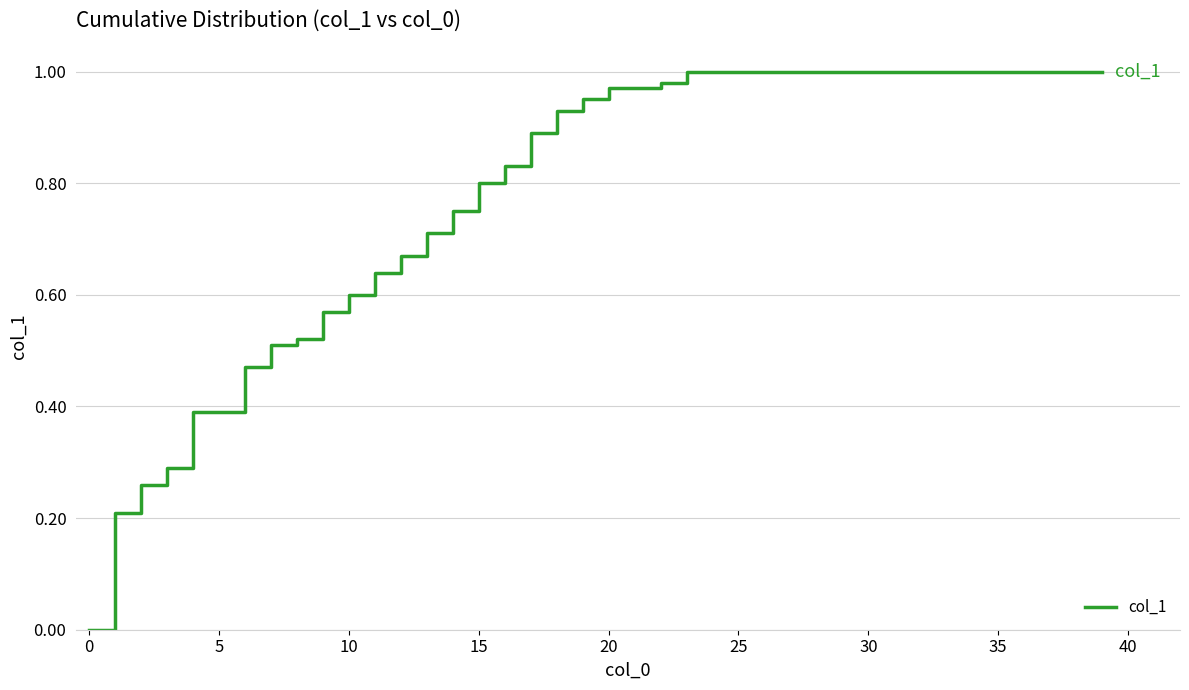

True or false: there are more than 1 points higher than both neighbors.

False